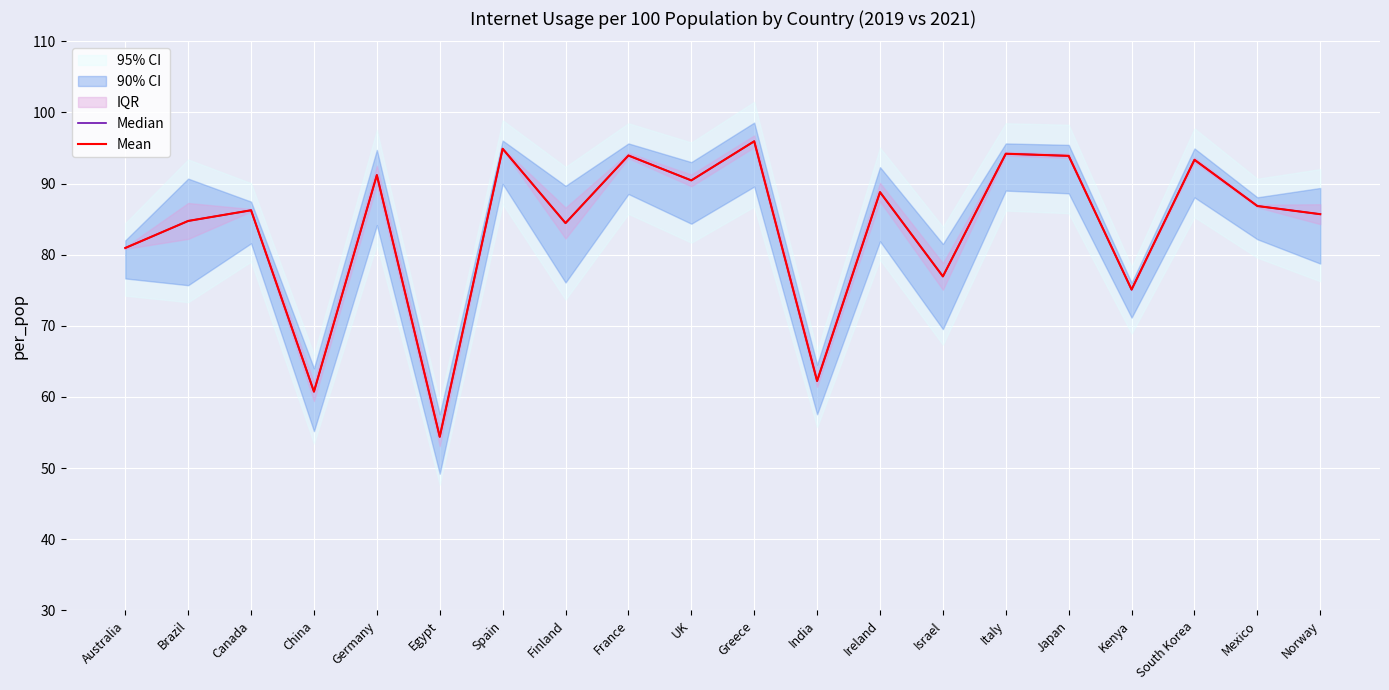

True or false: Median has a value of 54.4 at Egypt.

True